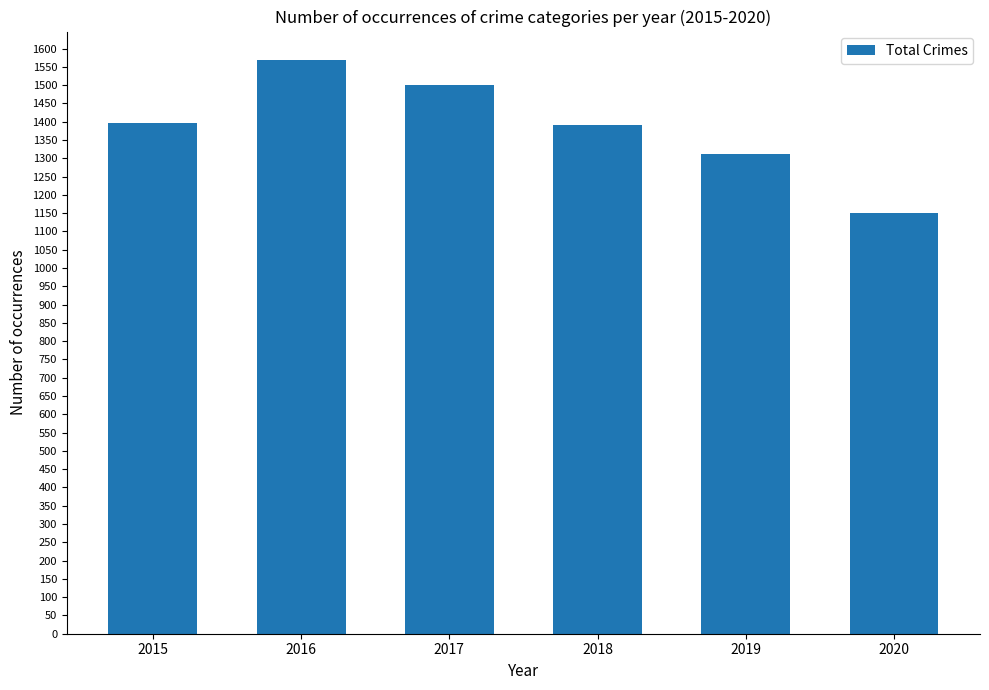

Is it true that the value at 2018 is 1390?

True